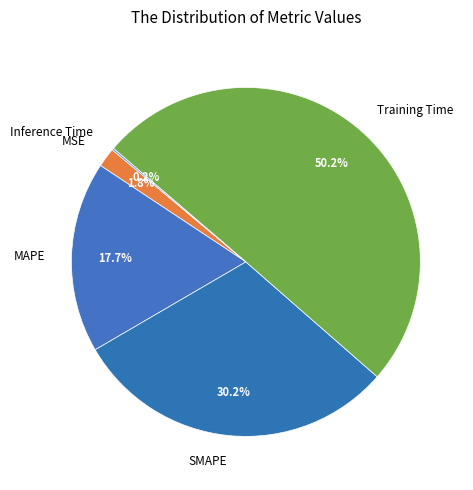

What portion of the pie excludes MAPE?

82.3%